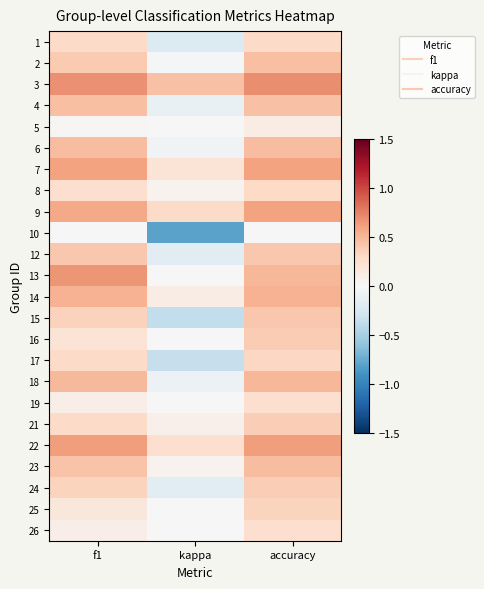

Which category has the lowest value across all series?

kappa